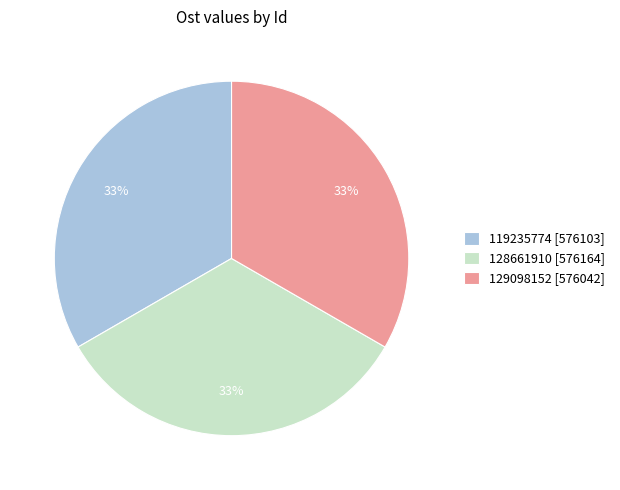

How many slices are in this pie chart?

3